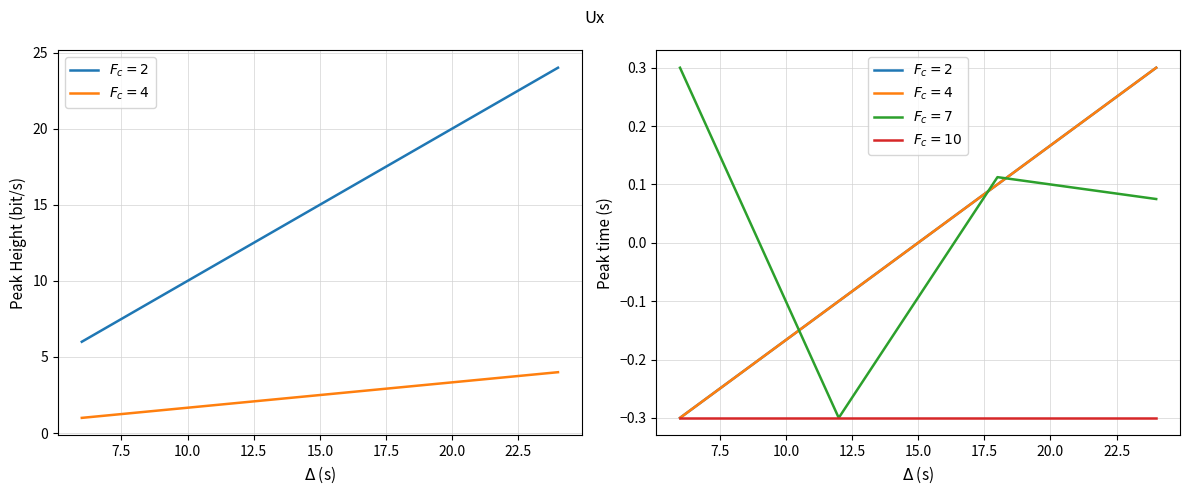

Rank the series by their maximum value, from highest to lowest.

$F_c=2$, $F_c=4$, $F_c=7$, $F_c=10$